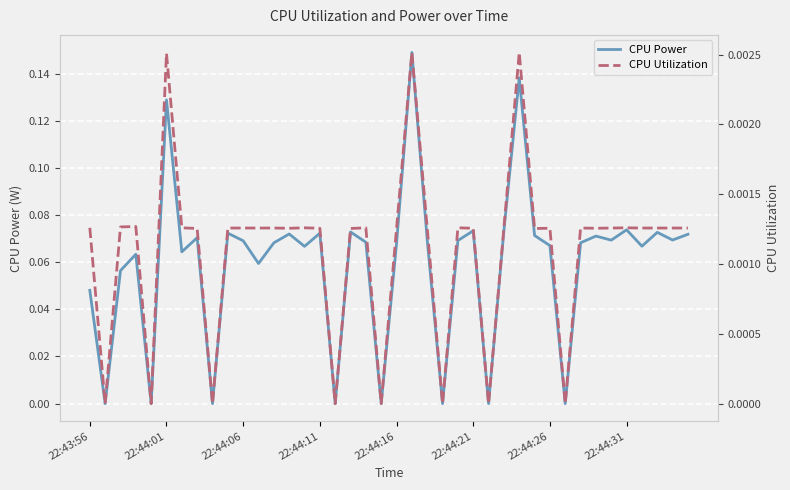

Is it true that CPU Utilization equals 0.0 at 36?

False